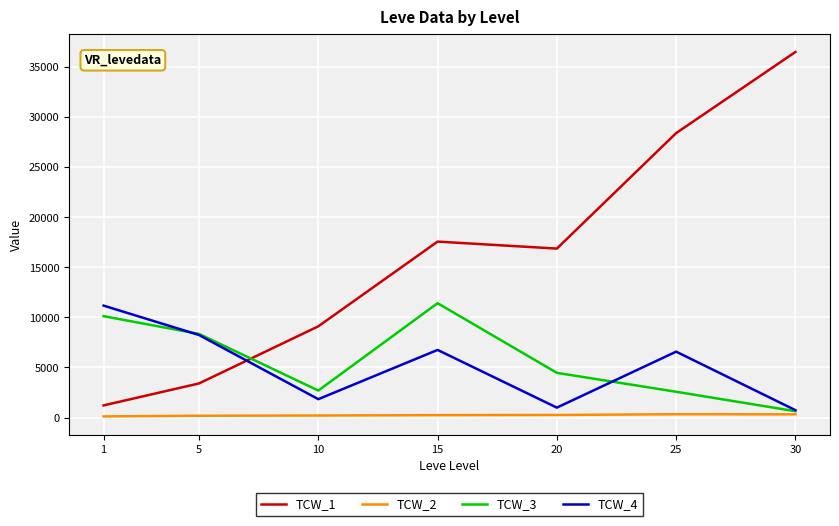

Does the chart display data point markers on the line(s)?

No